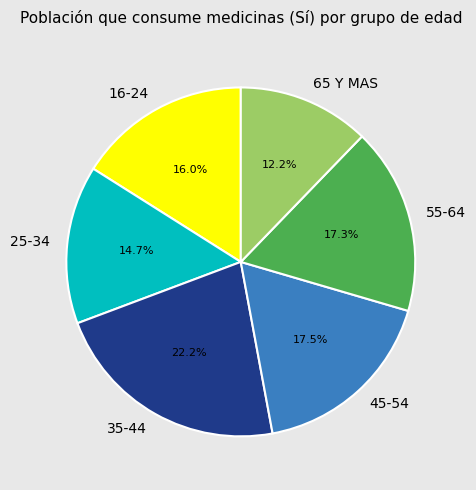

To the nearest percent, what is the difference between the 16-24 and 25-34 slice percentages?

1%